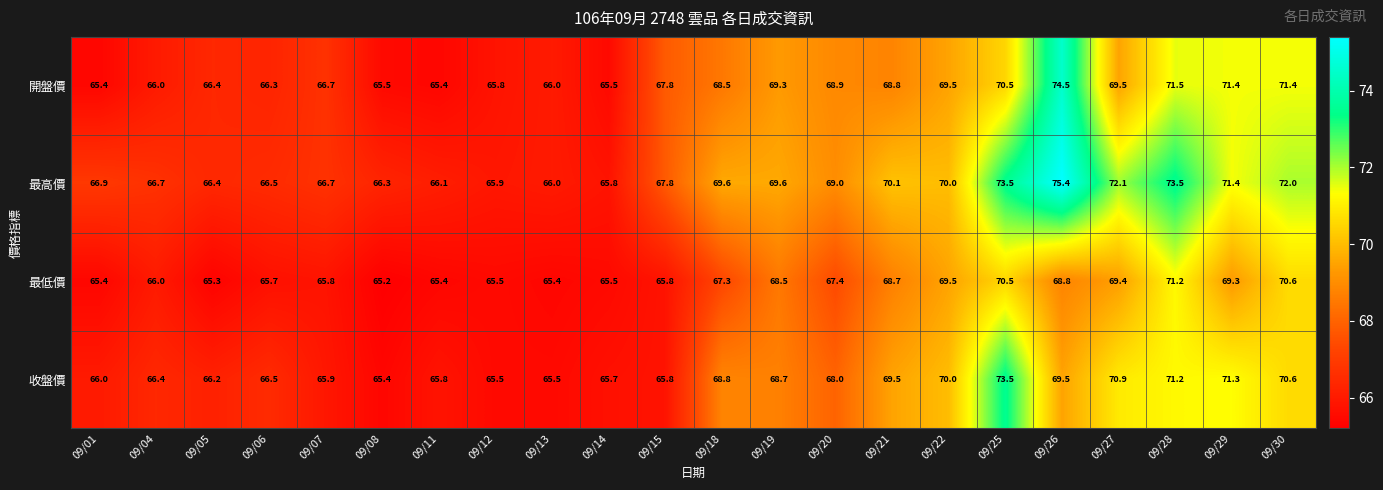

Read the 最低價 value at 09/21.

68.7